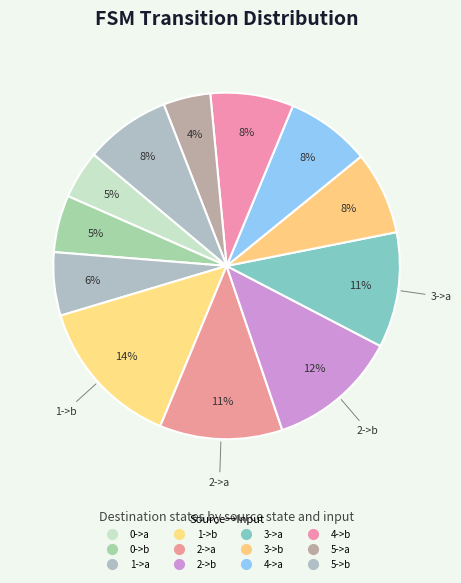

To the nearest percent, what is the difference between the largest and smallest slice percentages?

10%